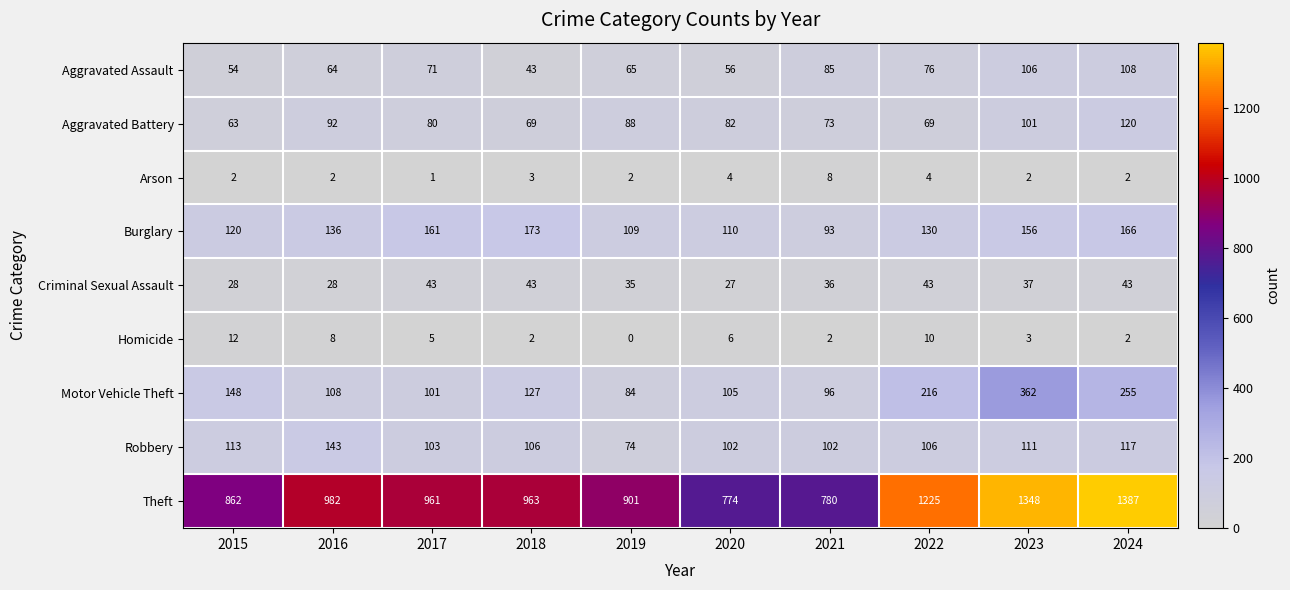

The Theft series shows 1304 at 2018. True or false?

False